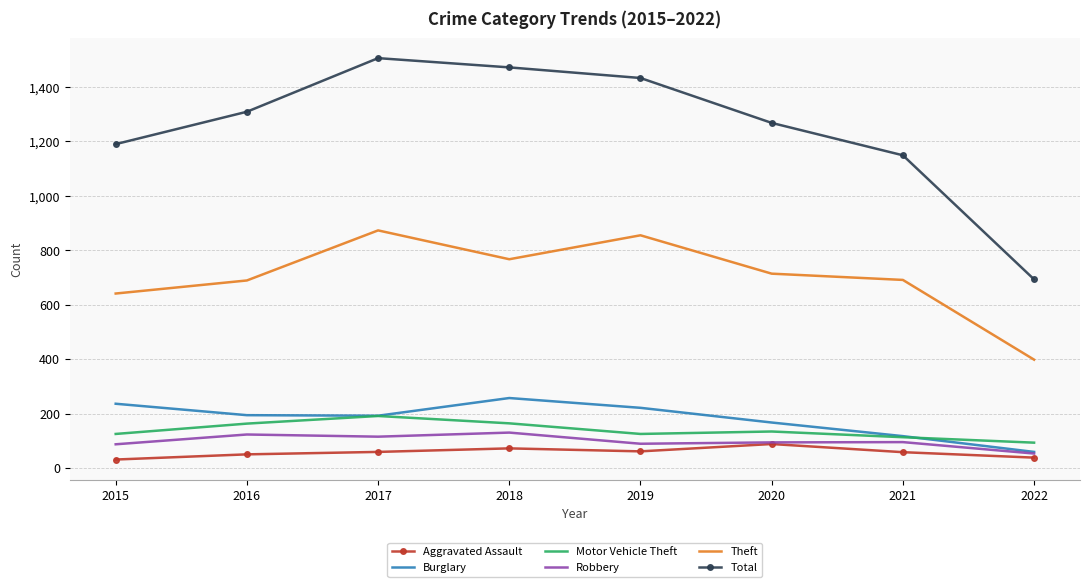

The value of Theft at 2021 is 691. True or false?

True